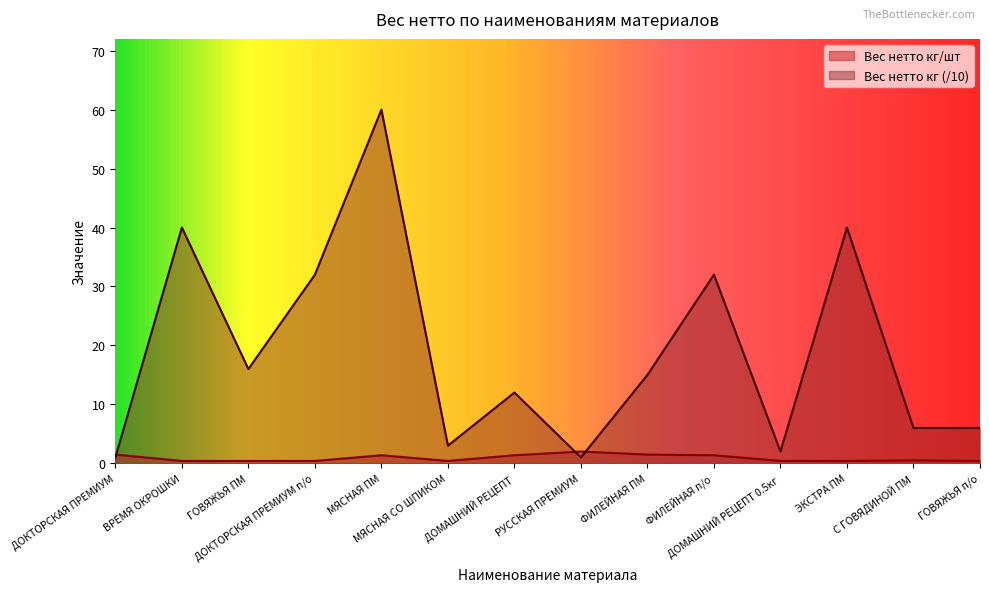

Which series has the widest spread of values?

Вес нетто кг (/10)